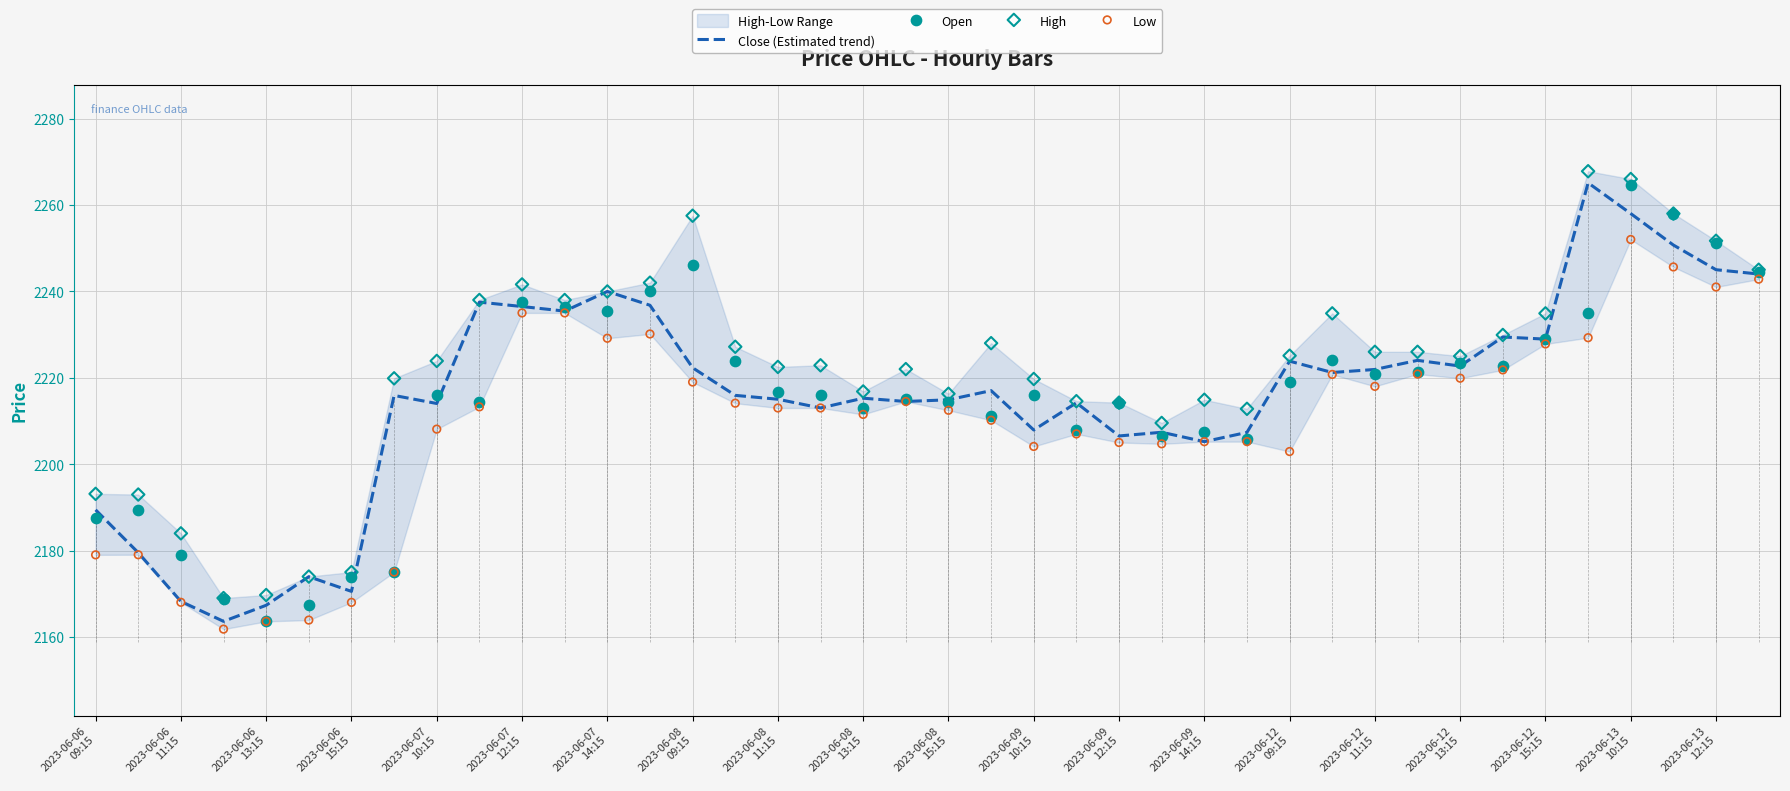

Which series has the widest spread of Y values?

Close (Estimated trend)